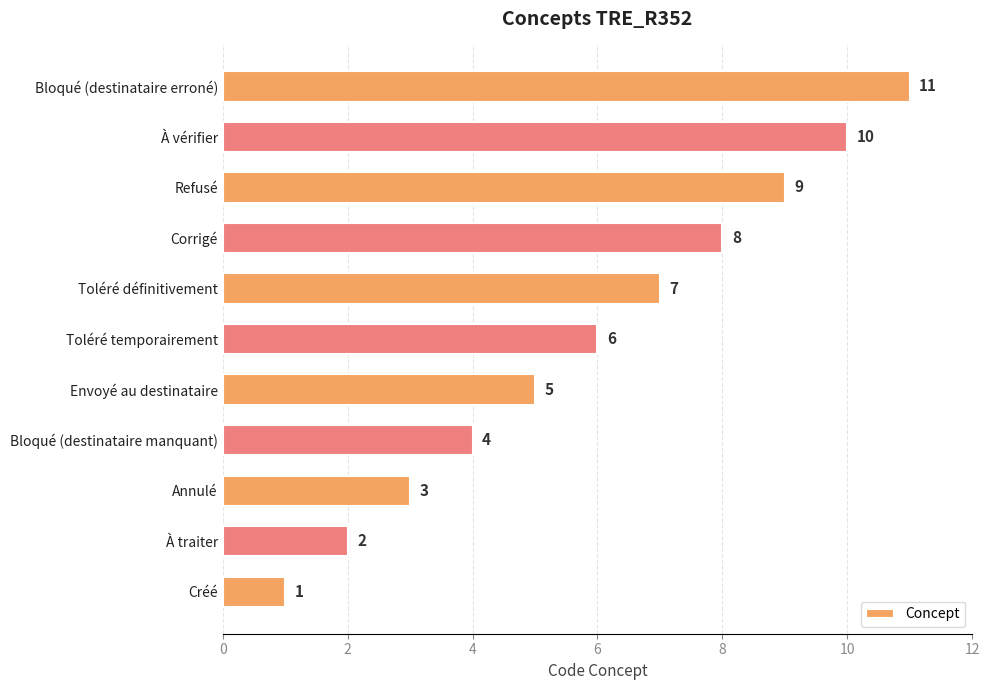

What is the change in value from Envoyé au destinataire to Corrigé?

+3